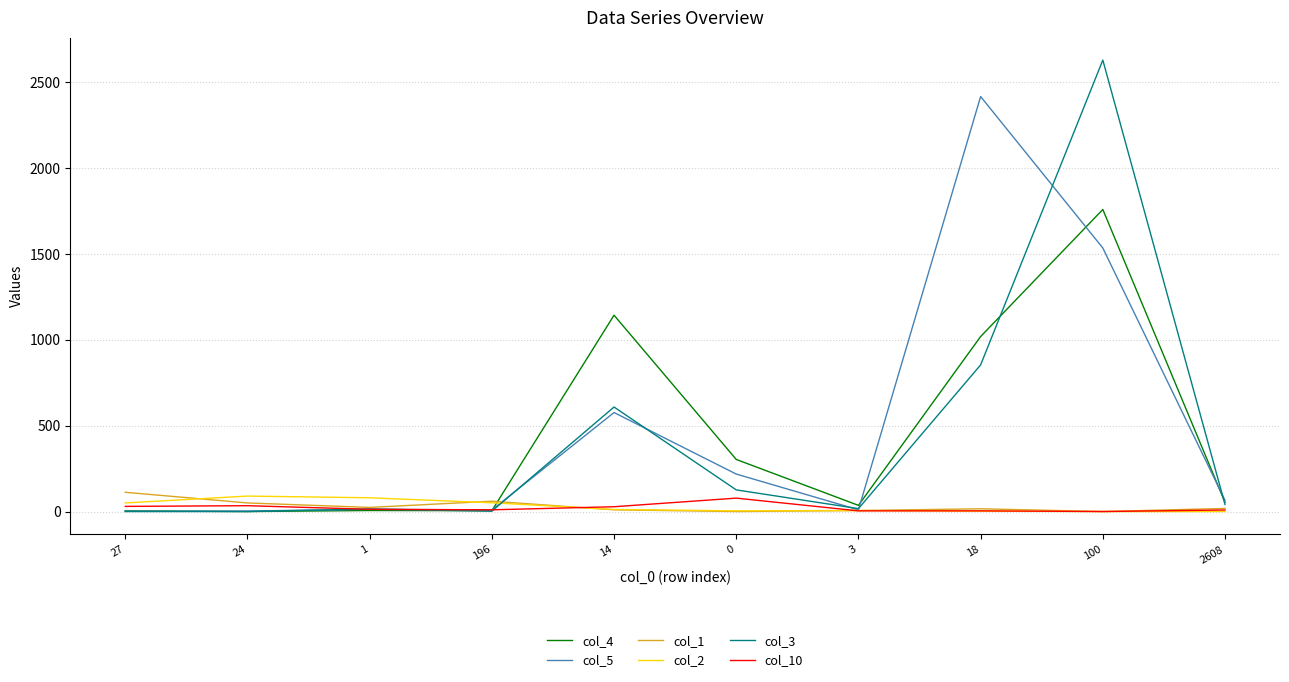

What is the difference between the maximum and second lowest values in the col_1 series?

112